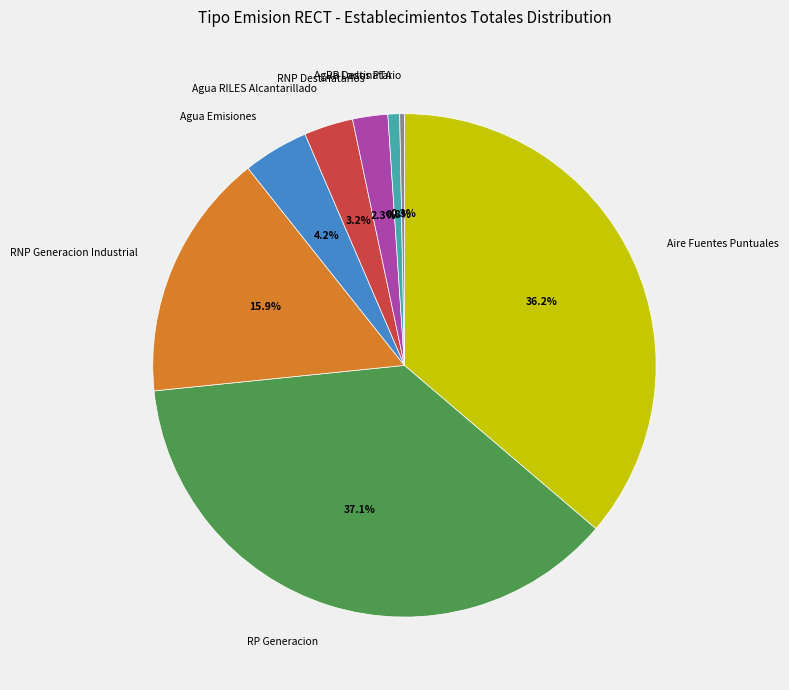

Does any single category account for the majority?

No